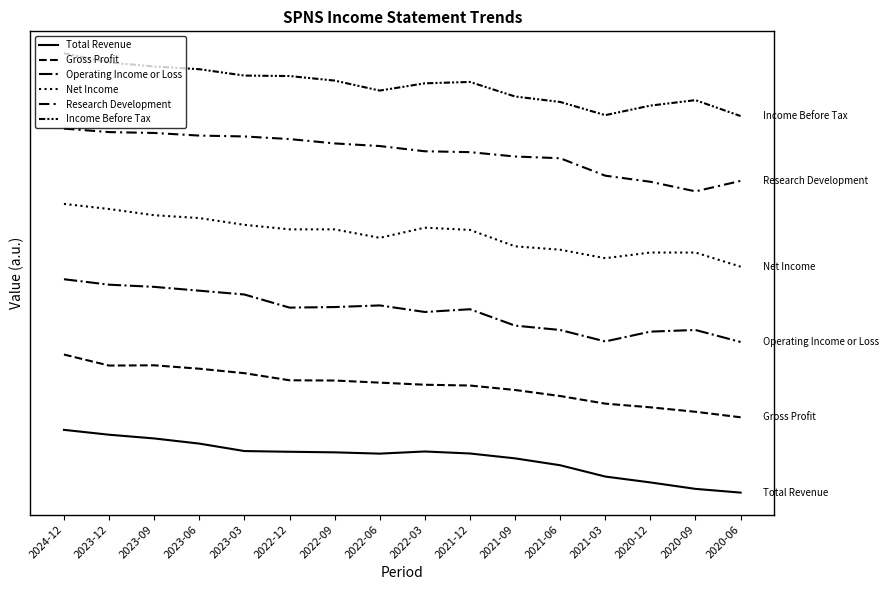

List the labels in order of Operating Income or Loss value, smallest first.

2020-06, 2021-03, 2020-12, 2021-06, 2020-09, 2021-09, 2022-03, 2021-12, 2022-12, 2022-09, 2022-06, 2023-03, 2023-06, 2023-09, 2023-12, 2024-12